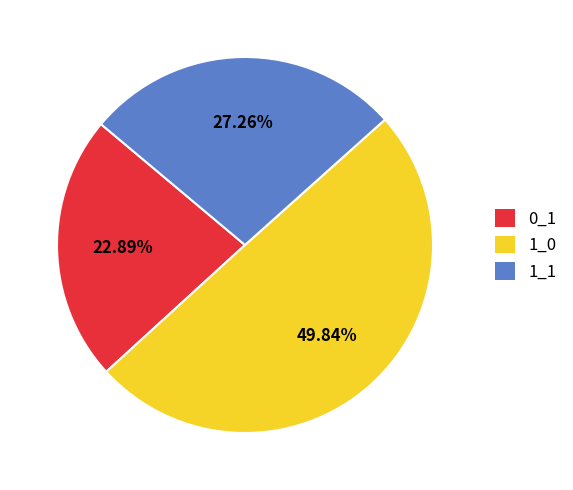

Rank the categories by value from lowest to highest.

0_1, 1_1, 1_0